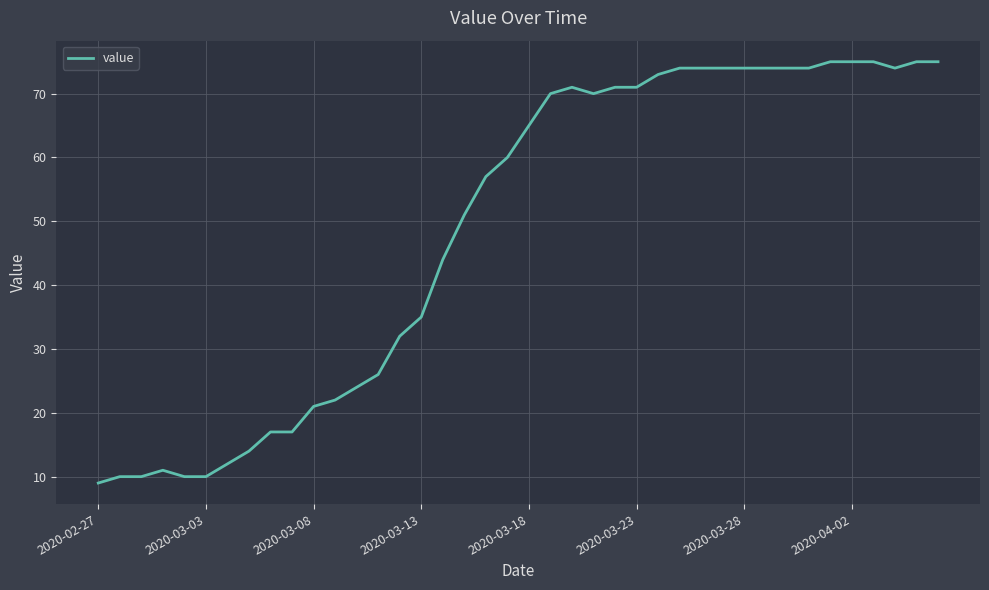

What is the greatest value displayed?

75